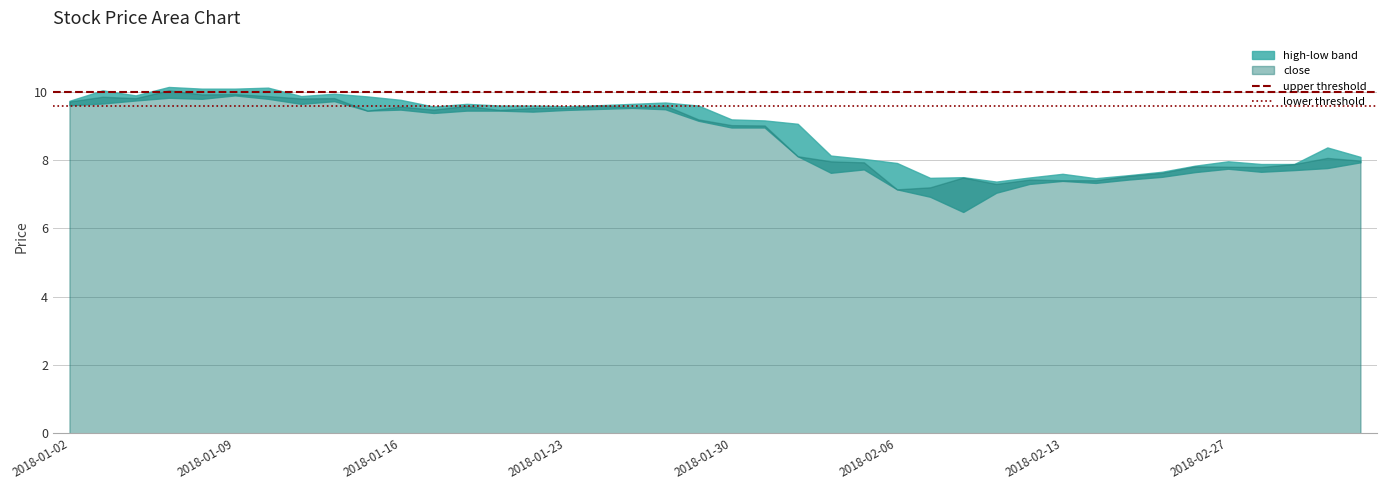

Which category has the lowest value in the lower threshold series?

2018-01-02